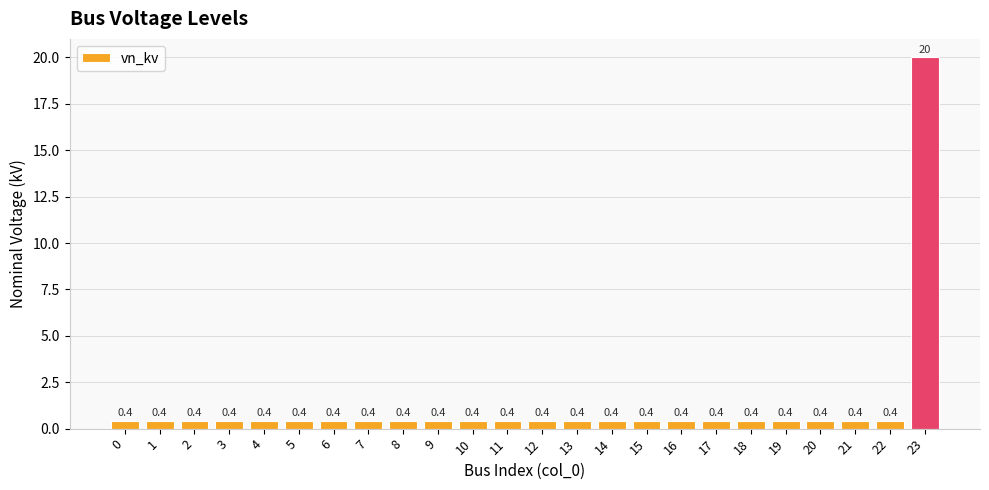

The chart shows a value of 0.4 at 15. True or false?

True